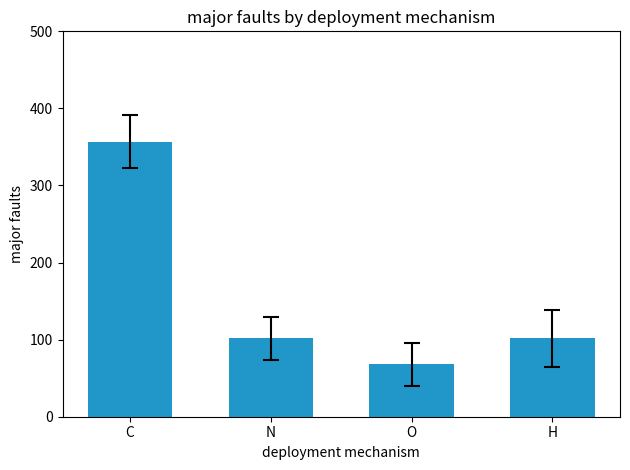

The chart shows a value of 102 at H. True or false?

True